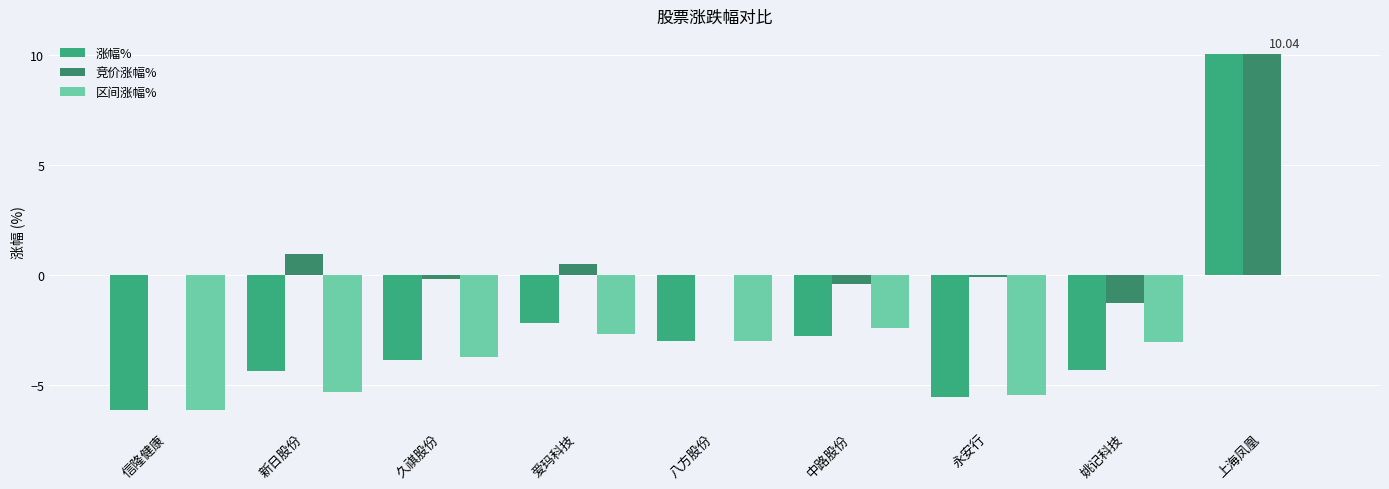

Count the number of data series in this chart.

3